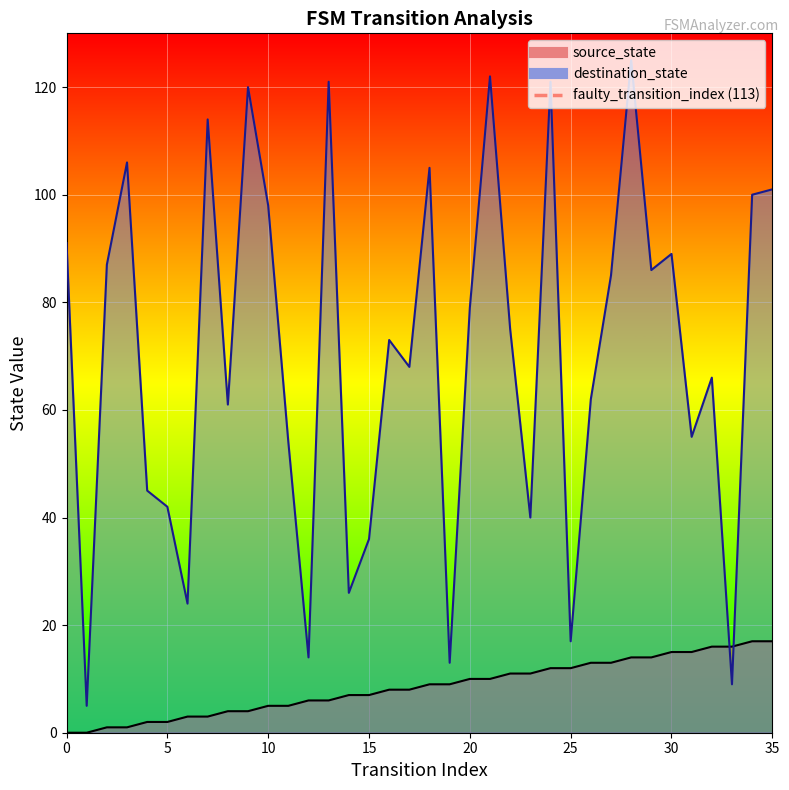

How many values in the source_state series exceed 9?

16